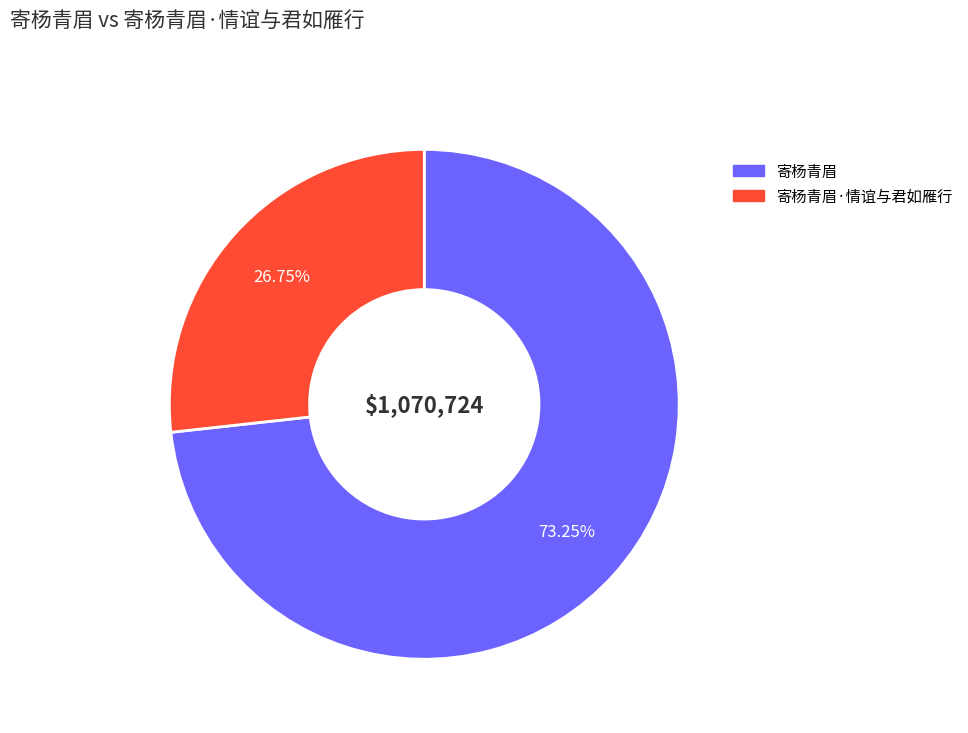

To the nearest percent, what is the average slice percentage?

50%